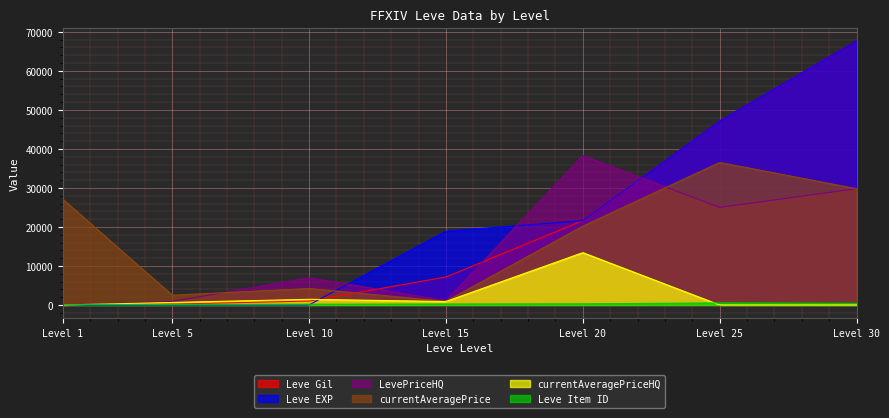

At which label does currentAveragePriceHQ reach its peak?

20